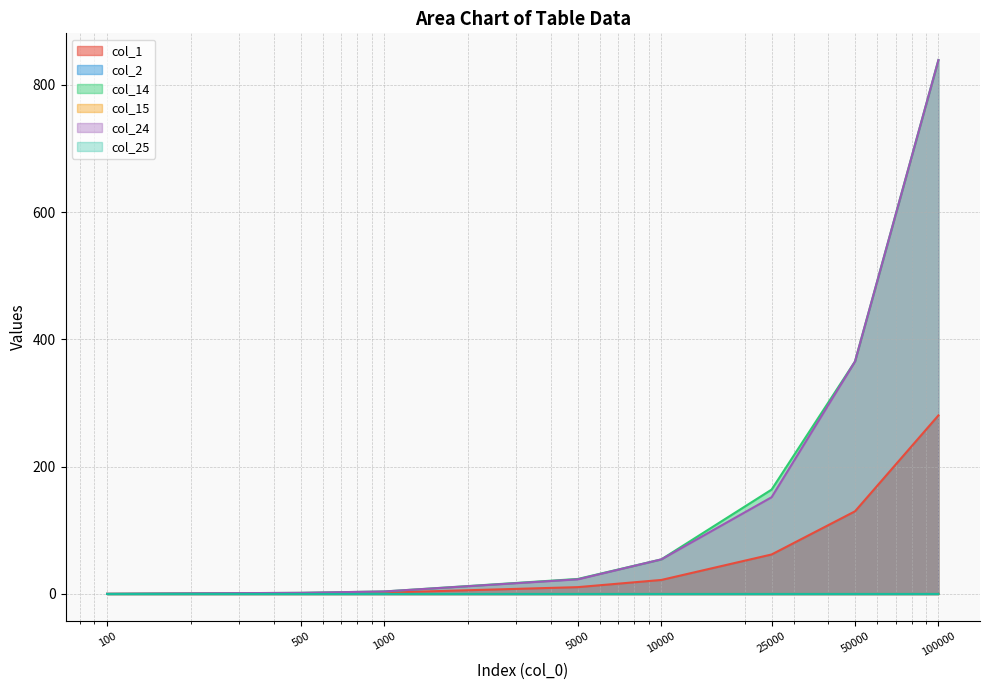

Count the number of categories in the chart.

8